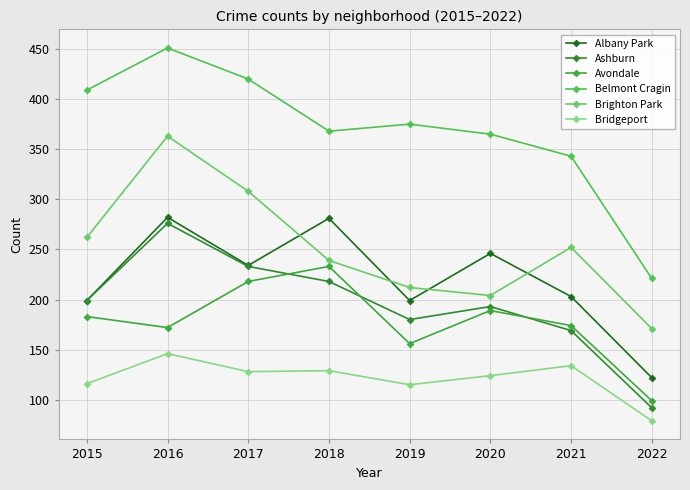

What is the total value across all series at 2021?

1275